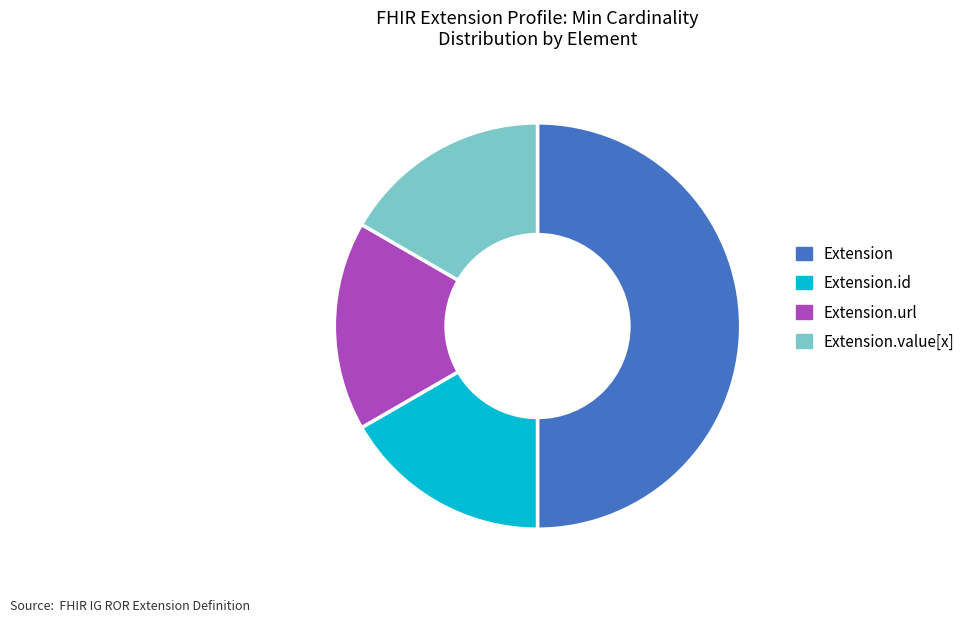

Is the sum of Extension and Extension.value[x] greater than half?

Yes